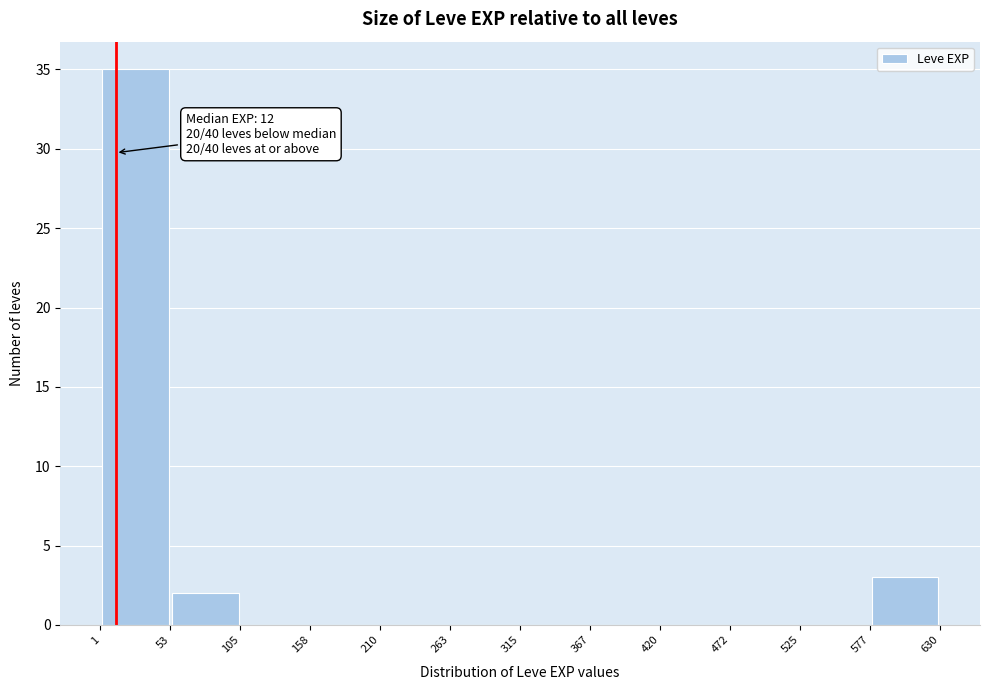

Which range on the x-axis has the tallest bar?

1 to 53